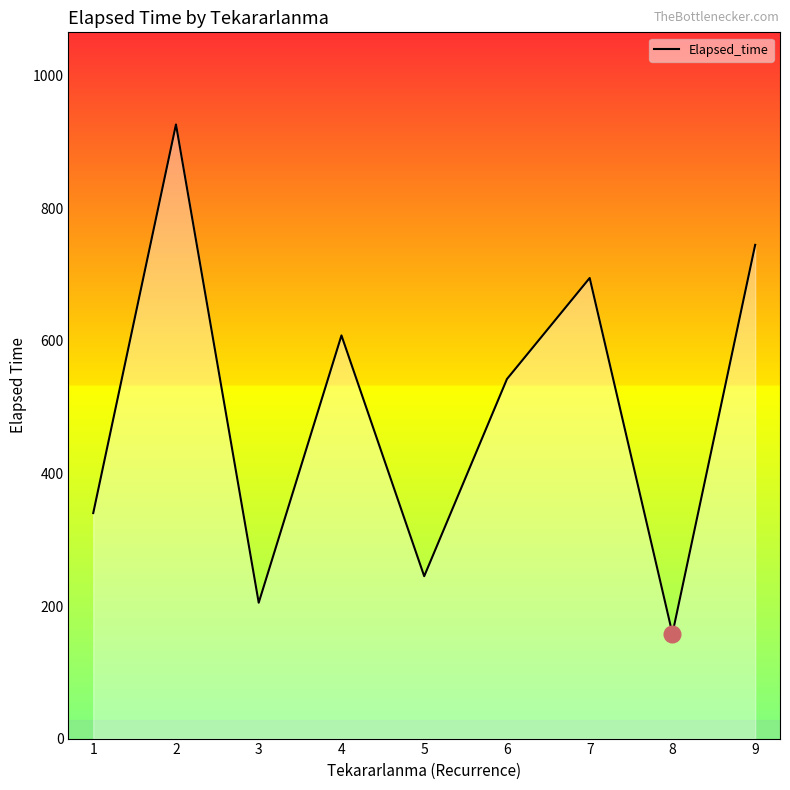

What is the approximate value at 1?

340.3